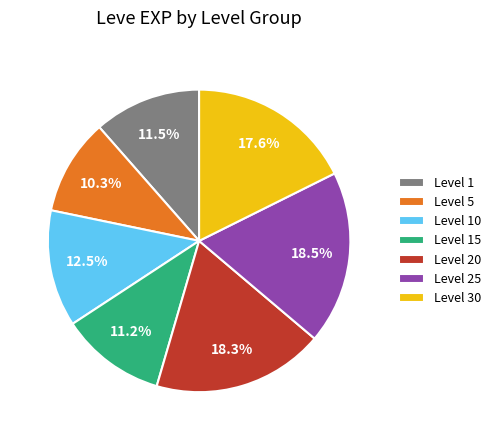

Approximately how many times larger is the value at Level 30 compared to Level 1?

1.5